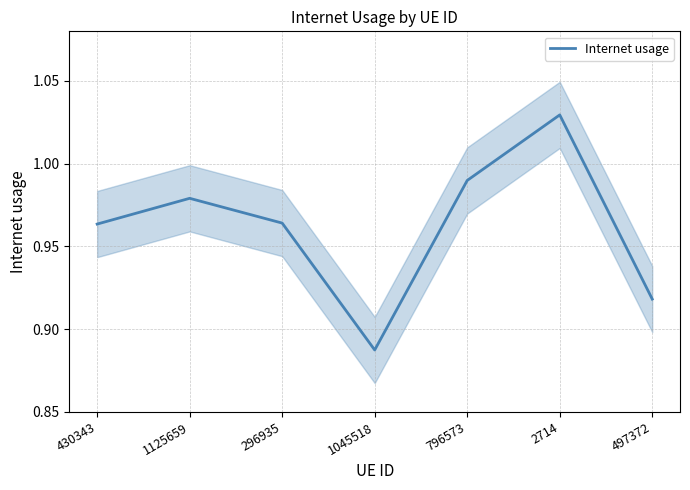

Reading right to left, what are all the values shown in this chart?

497372=0.9	2714=1.0	796573=1.0	1045518=0.9	296935=1.0	1125659=1.0	430343=1.0